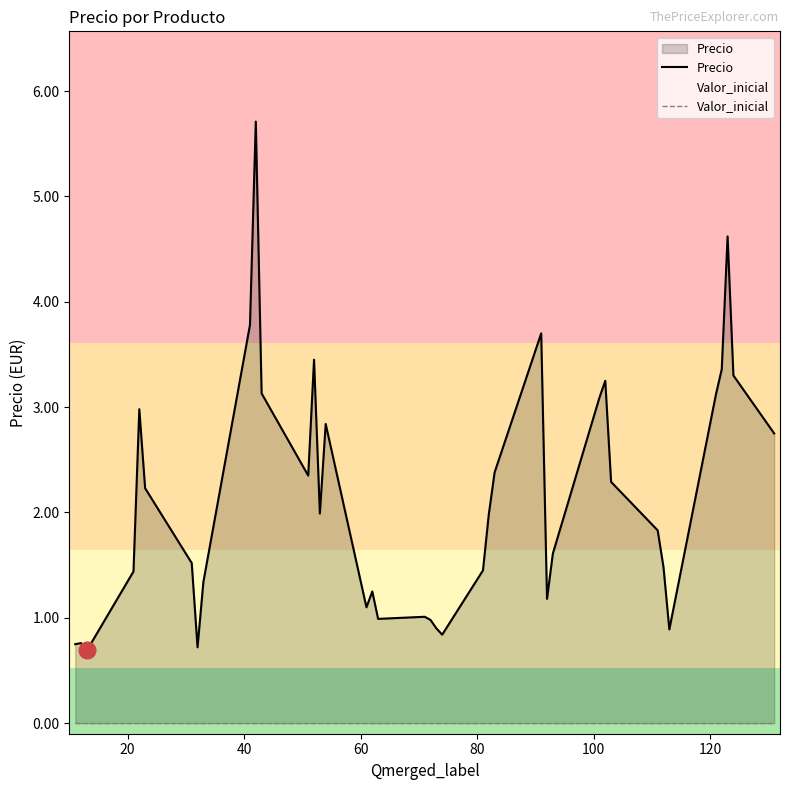

Reading left to right, extract all data points from this chart.

Precio: 0.8	0.8	0.7	1.4	3.0	2.2	1.5	0.7	1.3	3.8	5.7	3.1	2.4	3.5	2.0	2.8	1.1	1.2	1.0	1.0	1.0	0.9	0.8	1.4	2.0	2.4	3.7	1.2	1.6	3.1	3.2	2.3	1.8	1.5	0.9	3.1	3.4	4.6	3.3	2.8
Valor_inicial: 0.0	0.0	0.0	0.0	0.0	0.0	0.0	0.0	0.0	0.0	0.0	0.0	0.0	0.0	0.0	0.0	0.0	0.0	0.0	0.0	0.0	0.0	0.0	0.0	0.0	0.0	0.0	0.0	0.0	0.0	0.0	0.0	0.0	0.0	0.0	0.0	0.0	0.0	0.0	0.0